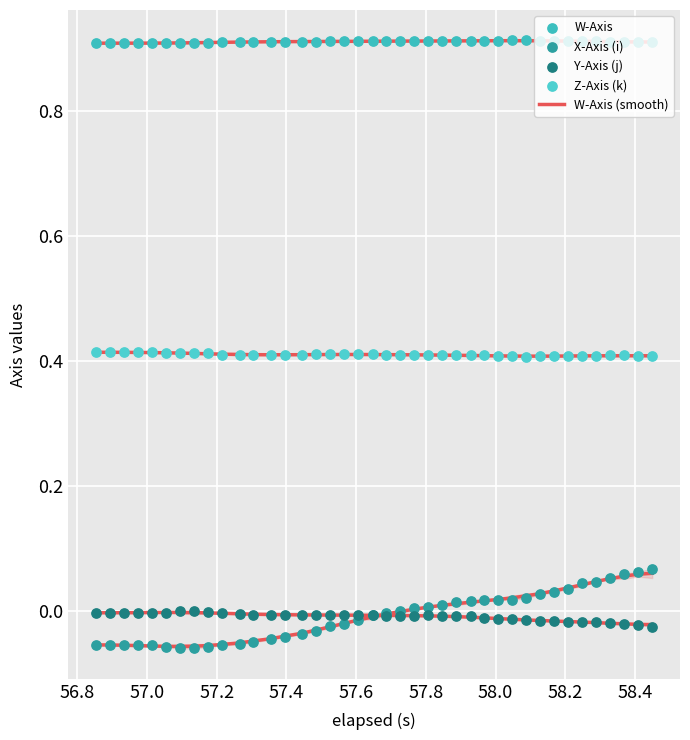

Is the value of X-Axis (i) at 22 greater than the value of W-Axis at 14?

No